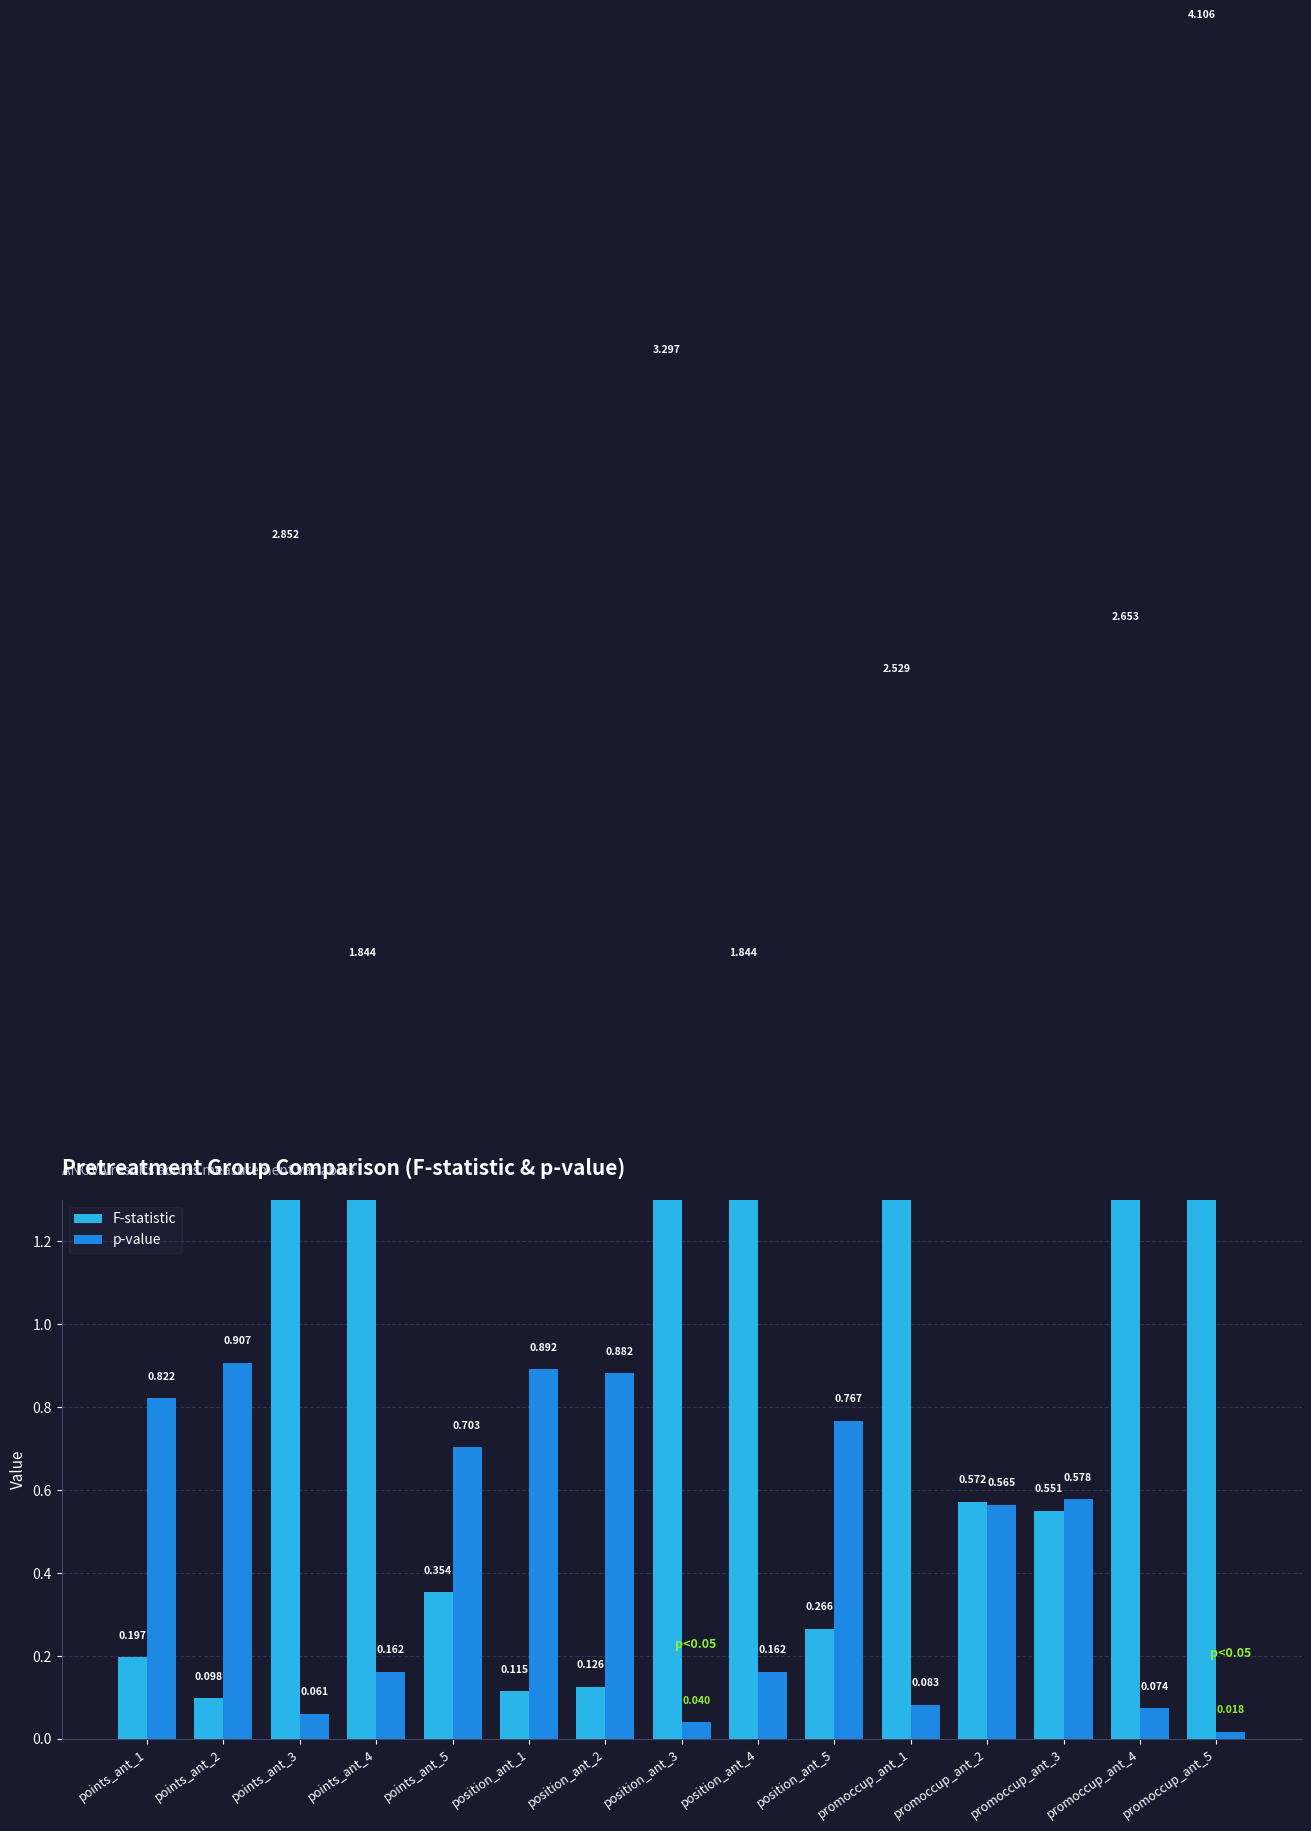

Does the chart contain stacked bars?

No